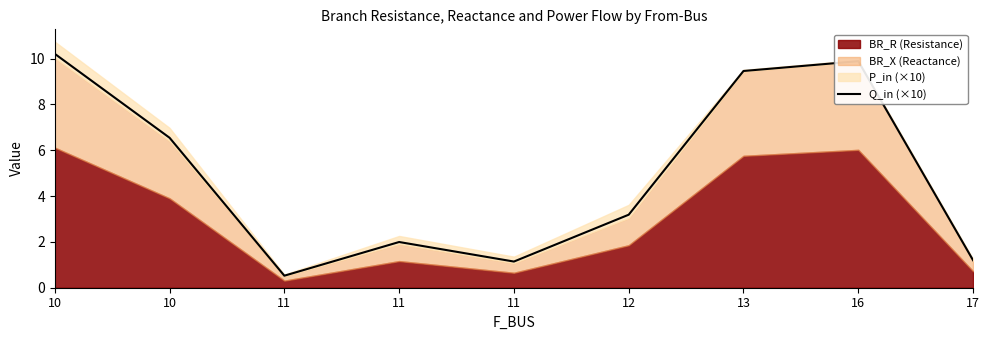

List the labels in order of value, largest first.

10, 16, 13, 10, 12, 11, 17, 11, 11